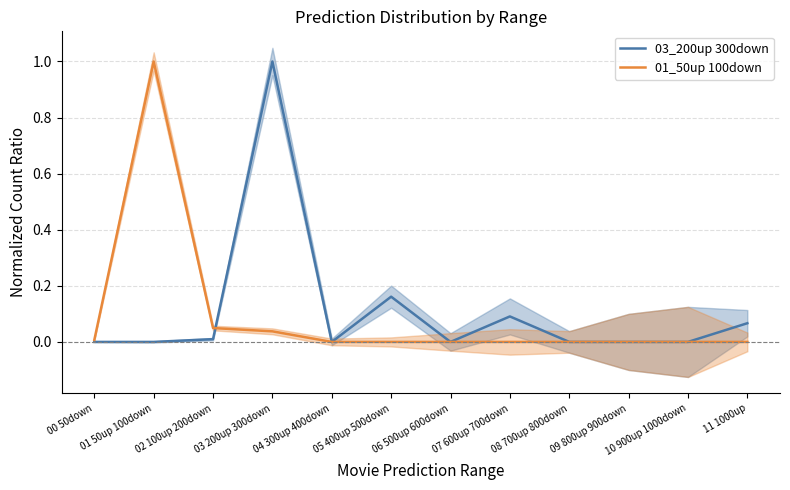

Rank the categories by 03_200up 300down value from lowest to highest.

00 50down, 01 50up 100down, 04 300up 400down, 06 500up 600down, 08 700up 800down, 09 800up 900down, 10 900up 1000down, 02 100up 200down, 11 1000up, 07 600up 700down, 05 400up 500down, 03 200up 300down